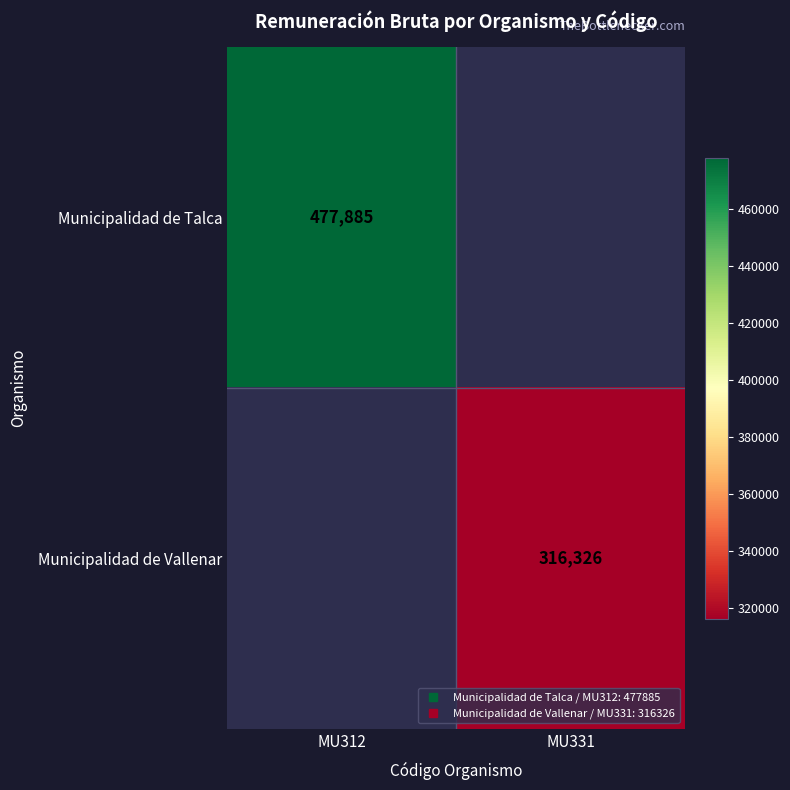

The Municipalidad de Vallenar series shows 539184.7 at MU331. True or false?

False